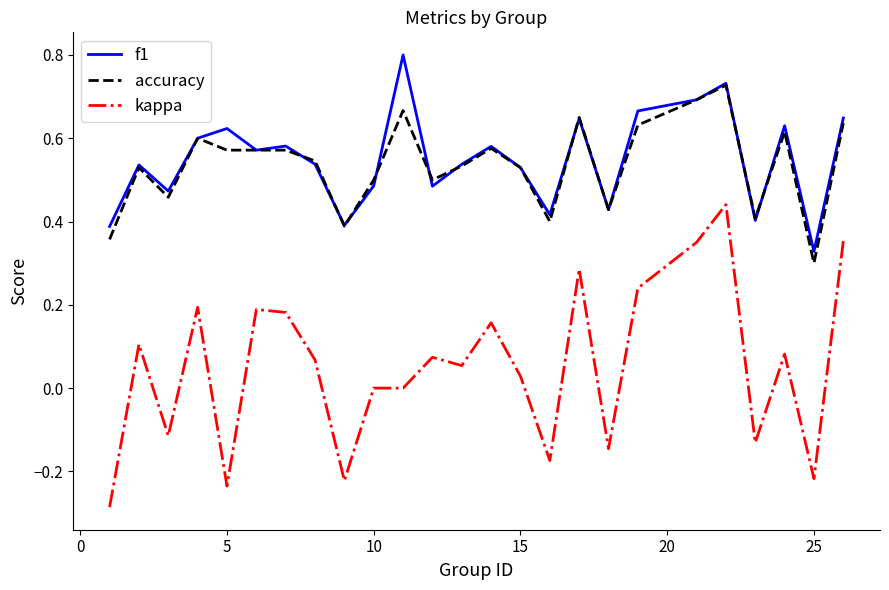

True or false: kappa and f1 intersect in this chart.

False